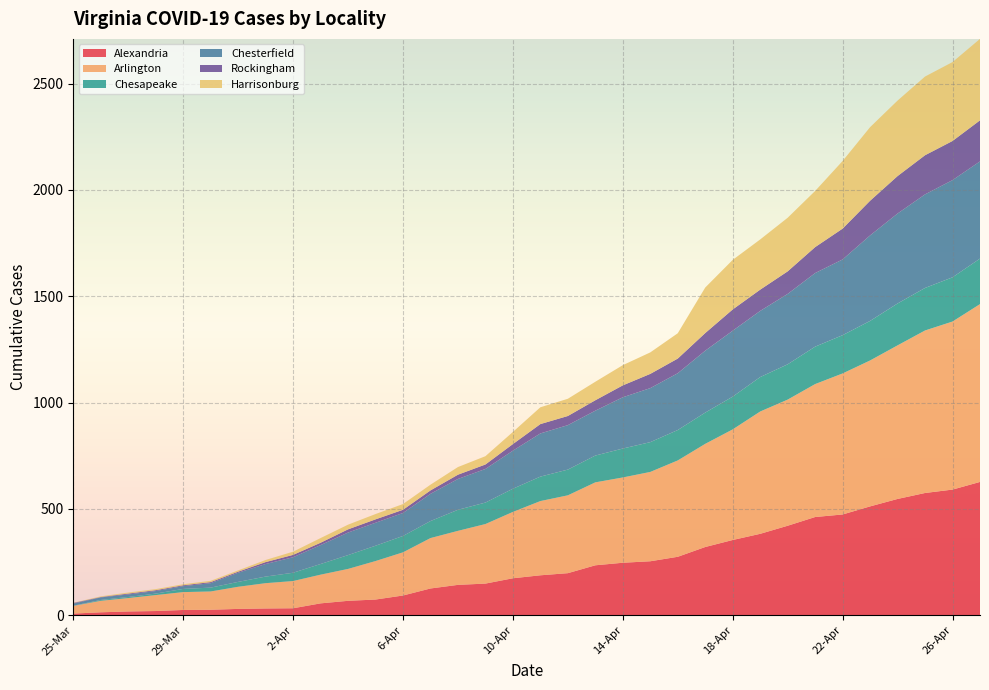

Reading right to left, extract all data points from this chart.

Alexandria: 627	591	575	547	512	474	462	421	383	354	321	275	254	247	235	198	188	174	149	143	126	93	74	68	56	33	32	30	26	25	20	18	14	8
Arlington: 836	790	764	722	686	663	625	593	575	520	485	453	420	401	390	366	349	312	280	254	237	203	181	150	135	128	119	104	86	84	75	63	54	36
Chesapeake: 214	208	200	197	186	180	176	166	162	154	147	143	140	136	126	121	115	109	101	99	80	77	72	65	50	39	31	23	18	15	7	5	4	1
Chesterfield: 457	457	440	423	402	356	346	331	311	310	291	267	254	241	211	209	203	179	158	145	128	108	108	106	89	73	59	43	21	13	12	12	12	10
Rockingham: 193	184	184	176	163	145	122	106	100	100	83	69	67	56	49	43	44	31	21	20	16	15	16	15	11	11	9	5	5	4	4	4	2	3
Harrisonburg: 383	371	370	355	346	318	264	252	236	233	214	119	101	95	87	81	79	57	39	36	27	27	25	22	22	15	10	6	6	5	5	5	3	1